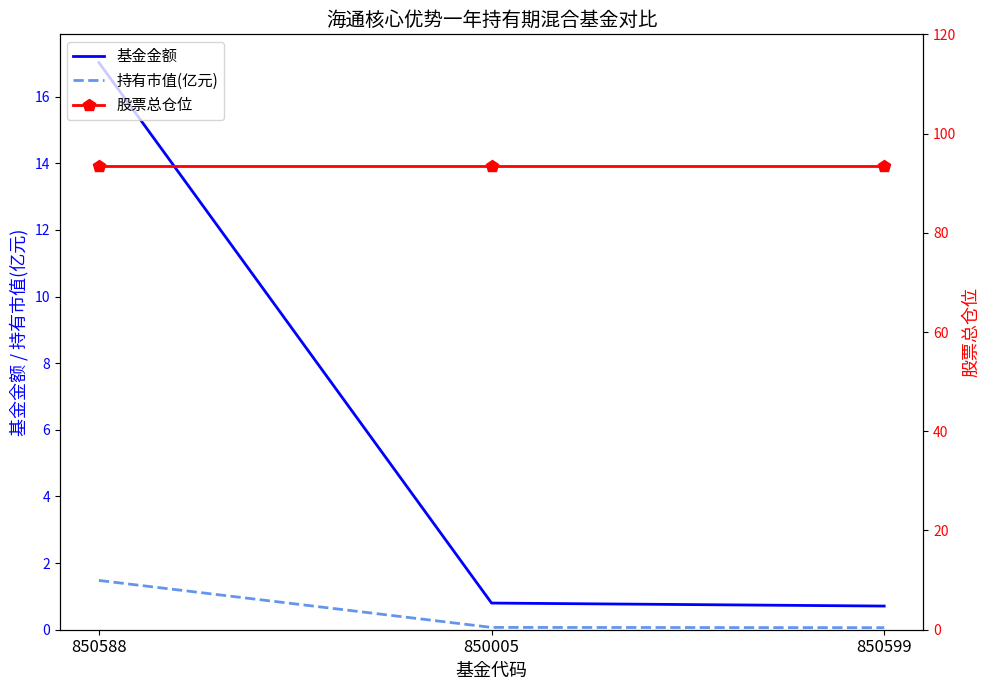

At how many categories does at least one series exceed 32?

3